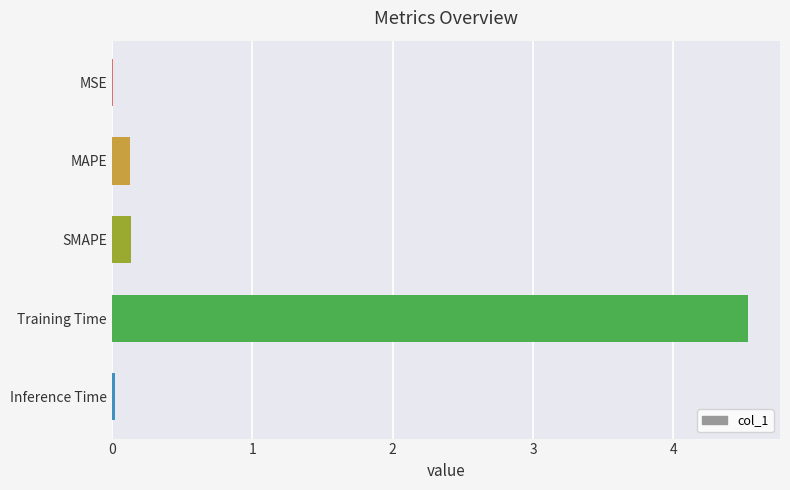

What is the maximum value shown in the chart?

4.5